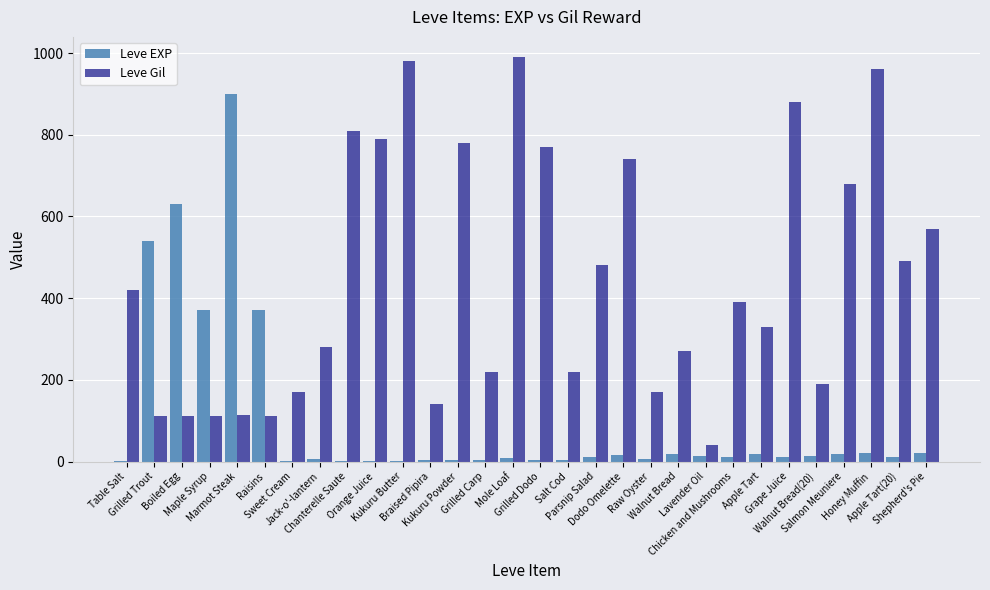

What is the highest value of the Leve Gil series?

990